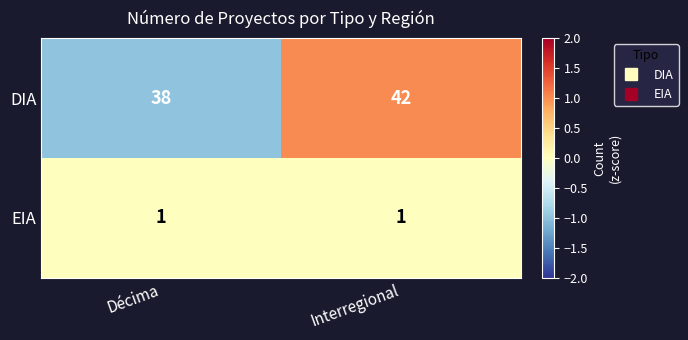

The value of EIA at Décima is 1. True or false?

True